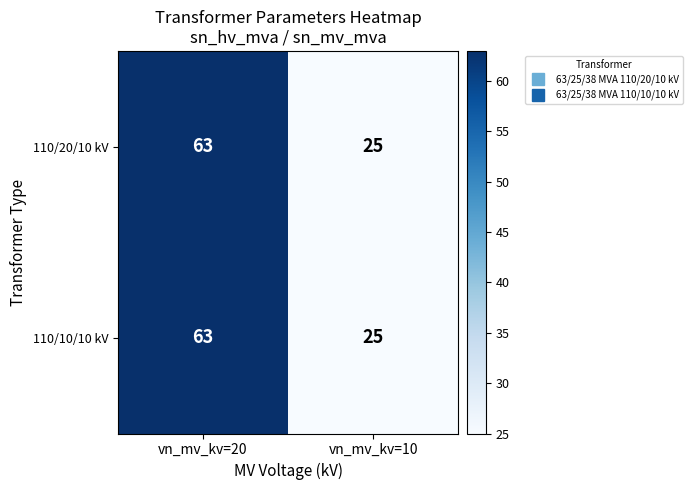

How many categories are shown in the chart?

2